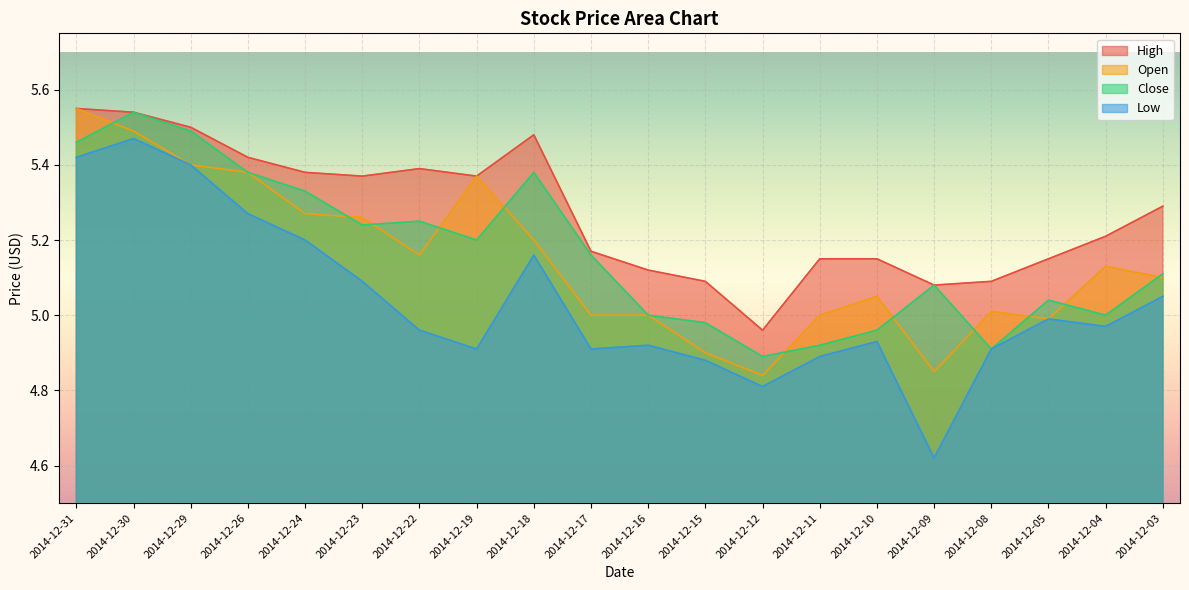

What is the difference between the maximum and second lowest values in the Low series?

0.7